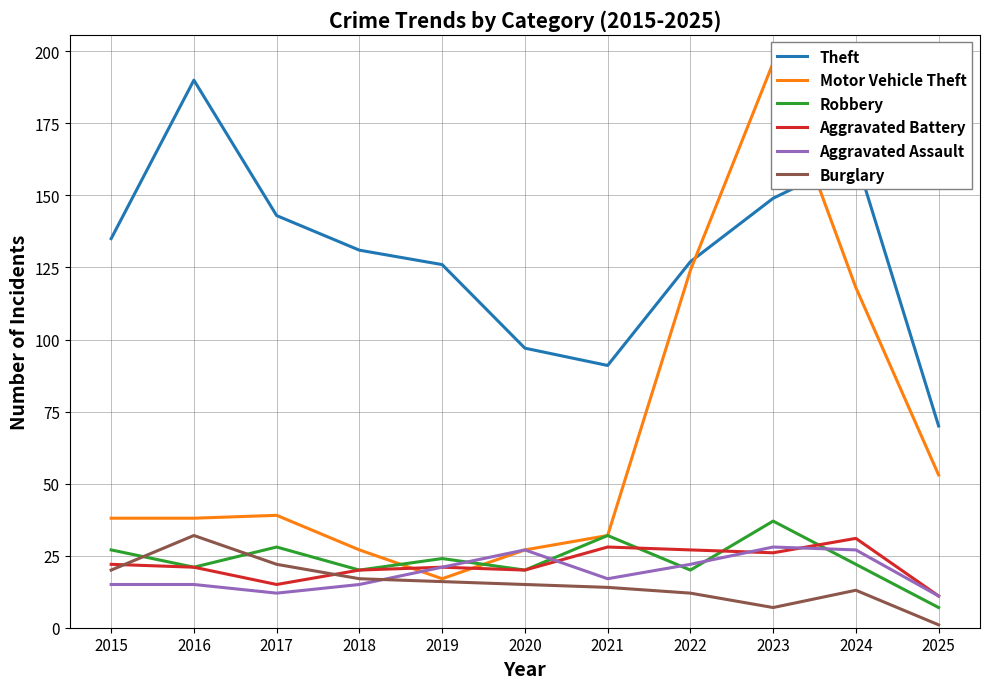

What is the sum of all Aggravated Assault values?

210